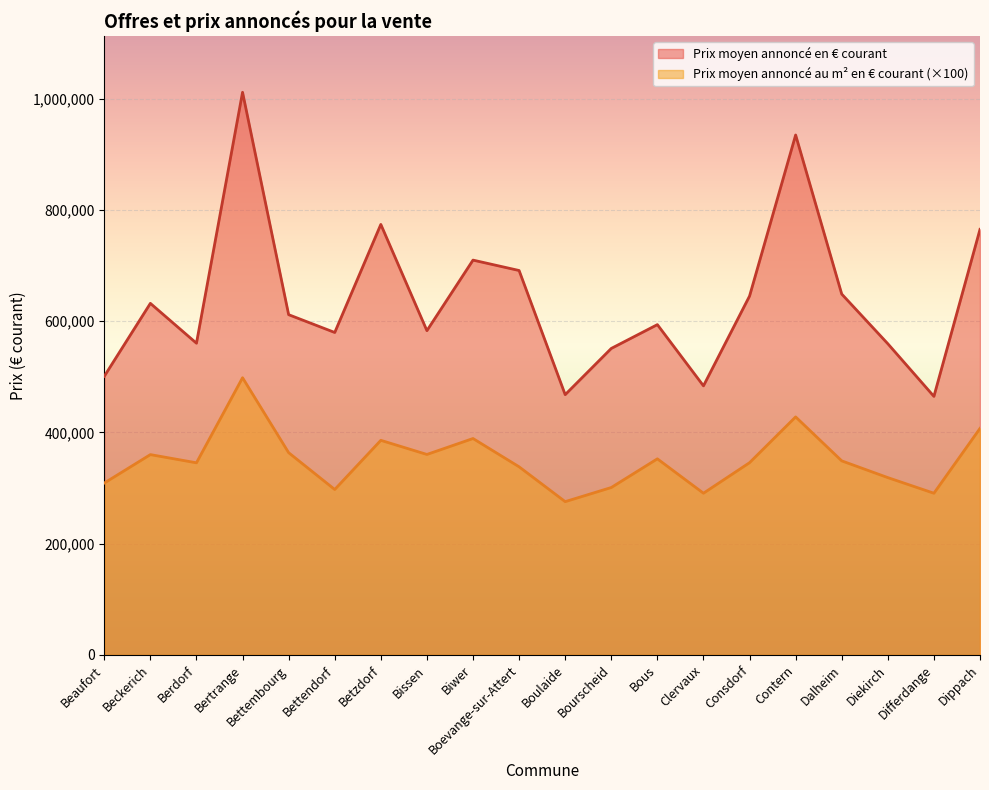

List the series in order of their overall mean, highest first.

Prix moyen annoncé en € courant, Prix moyen annoncé au m² en € courant (×100)